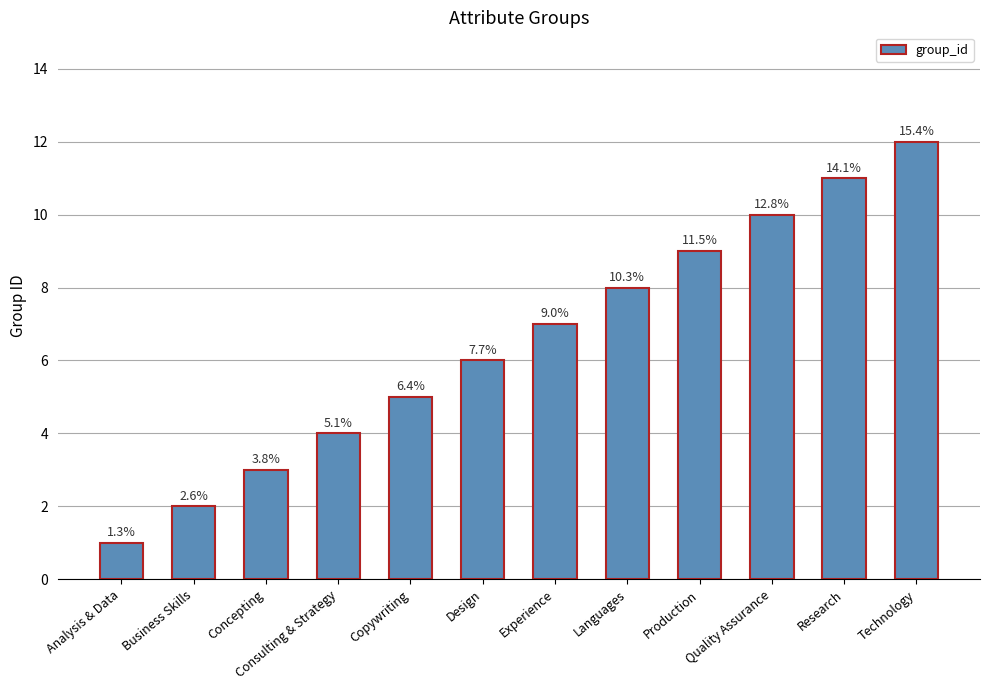

What is the average value?

6